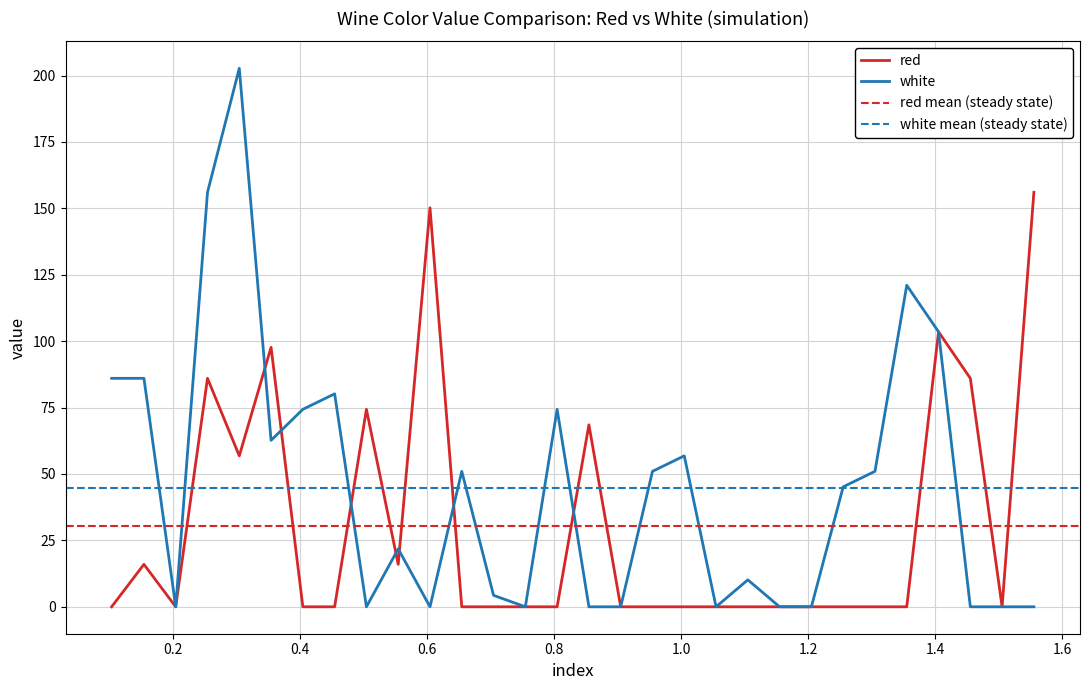

List the series in order of their overall mean, highest first.

white, red